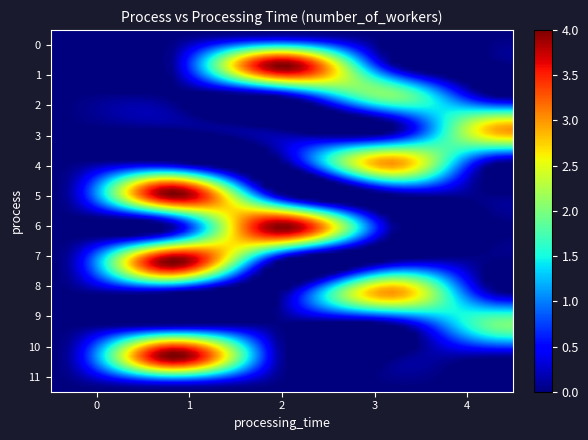

How many distinct data groups are displayed?

12